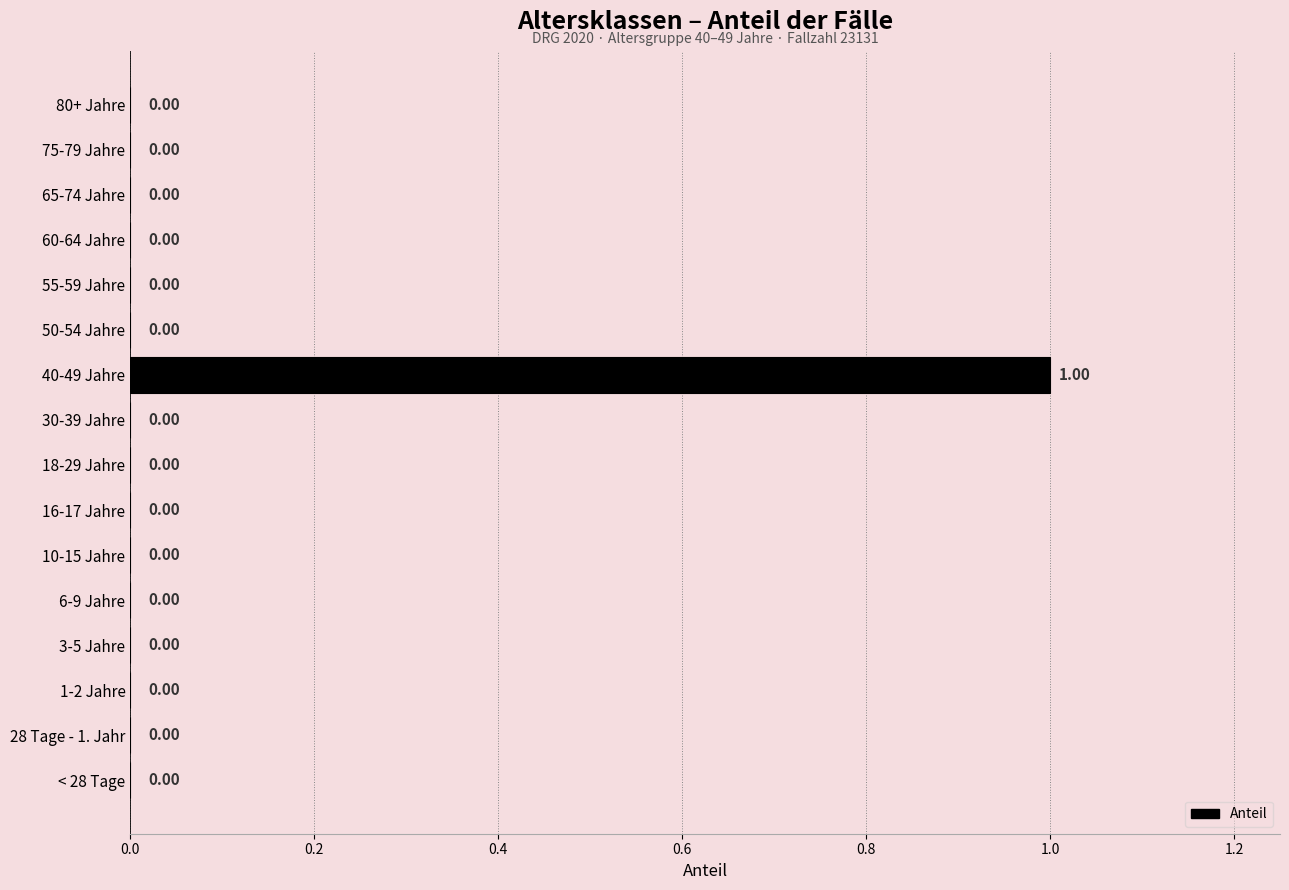

Count the number of categories in the chart.

16